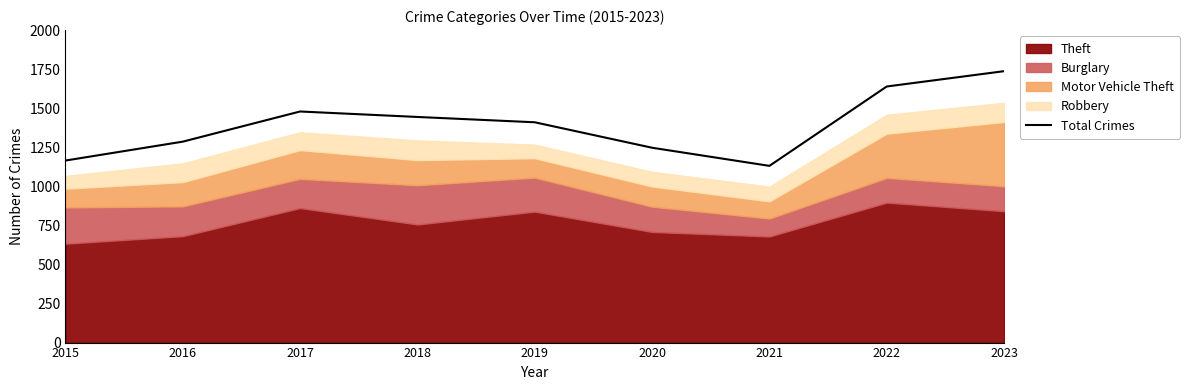

How many points are lower than both their immediate neighbors (excluding endpoints)?

1